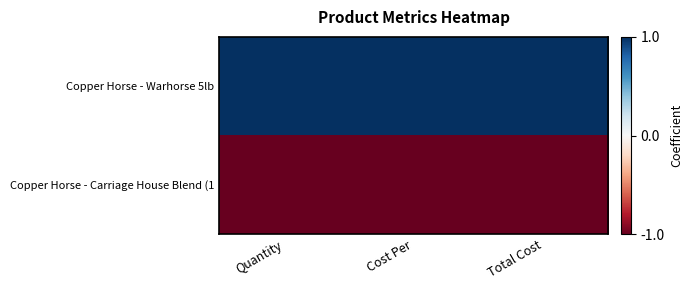

Reading left to right, transcribe all the data shown in this chart.

Copper Horse - Warhorse 5lb: Quantity=1	Cost Per=1	Total Cost=1
Copper Horse - Carriage House Blend (1: Quantity=-1	Cost Per=-1	Total Cost=-1